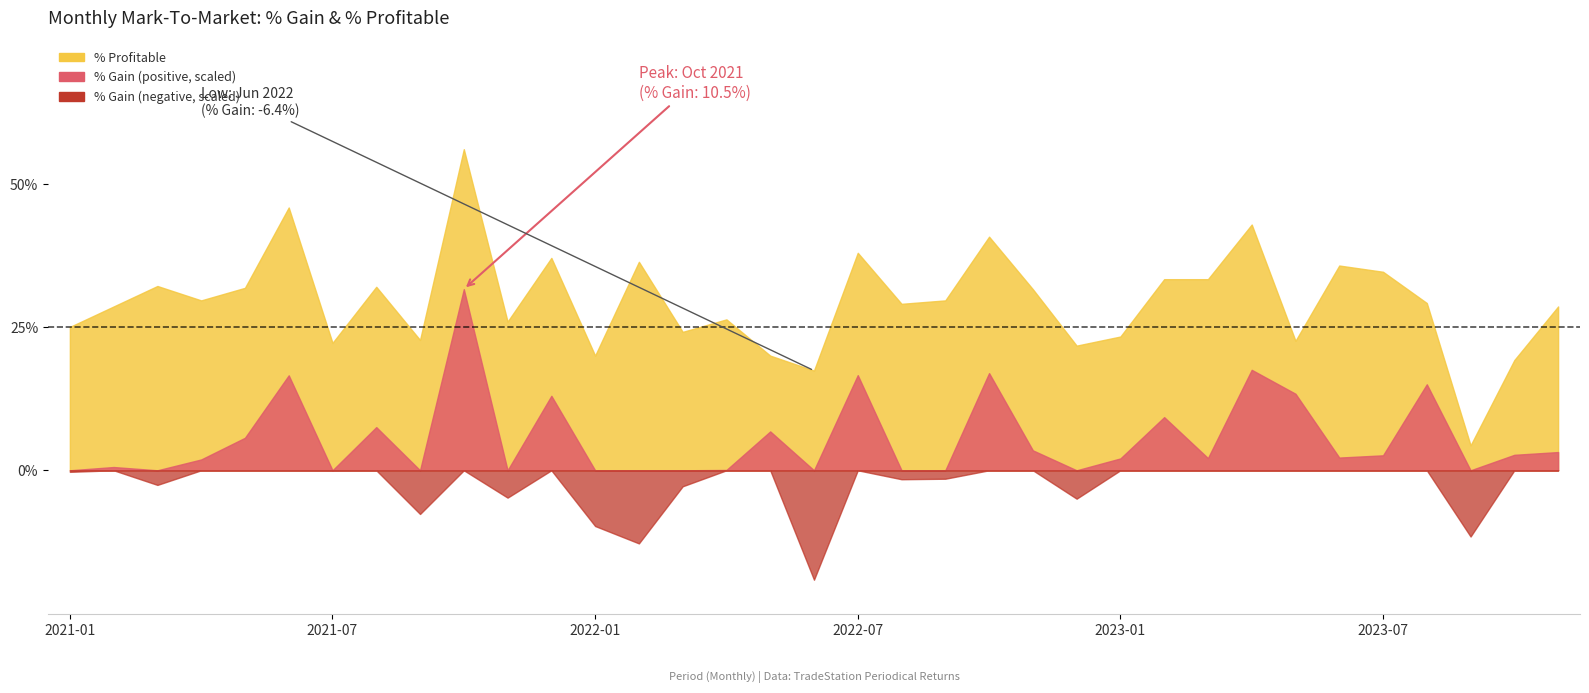

Is it true that % Profitable equals 0.4 at 2022-07?

True